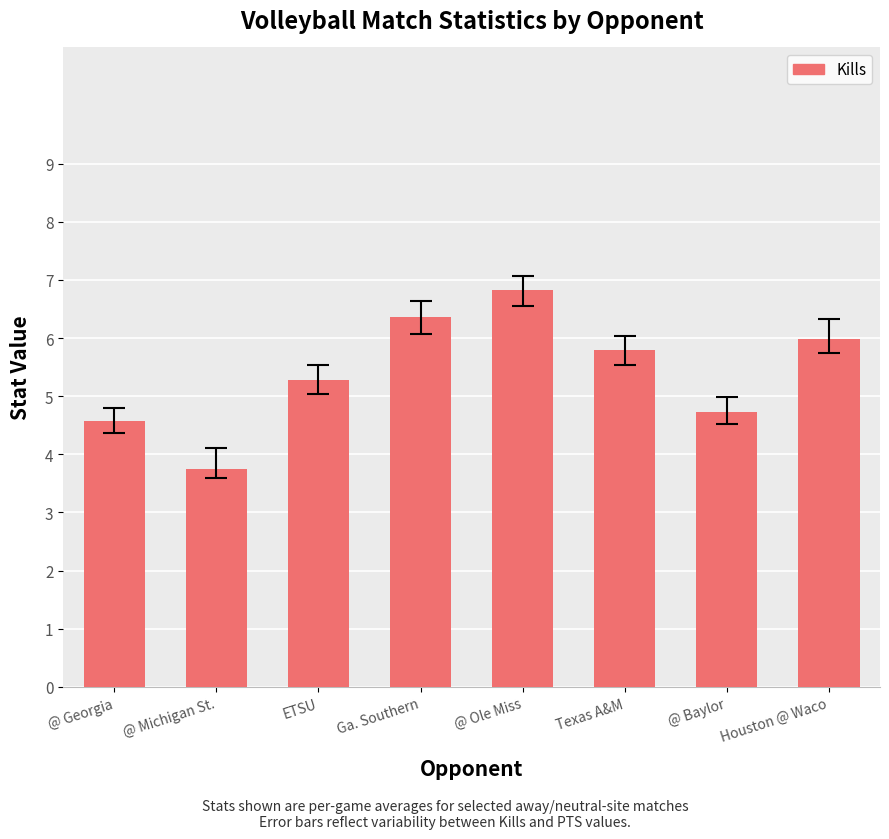

Rank the categories by value from highest to lowest.

@ Ole Miss, Ga. Southern, Houston @ Waco, Texas A&M, ETSU, @ Baylor, @ Georgia, @ Michigan St.